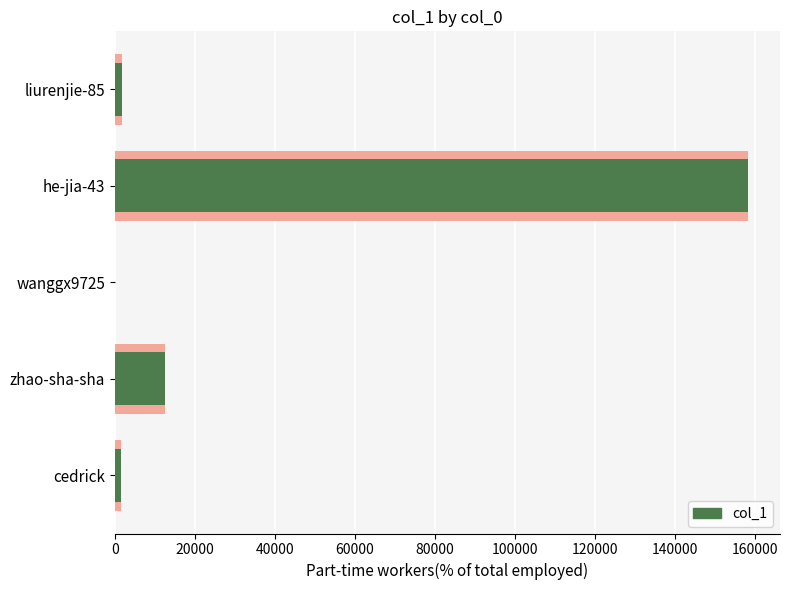

How many bars are there in total?

5